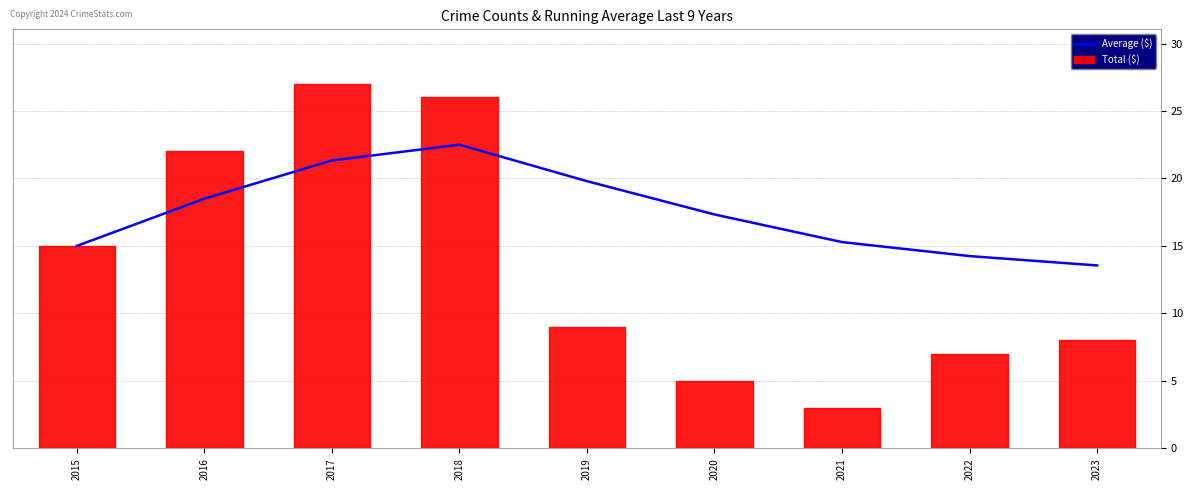

Does the chart contain any negative values?

No